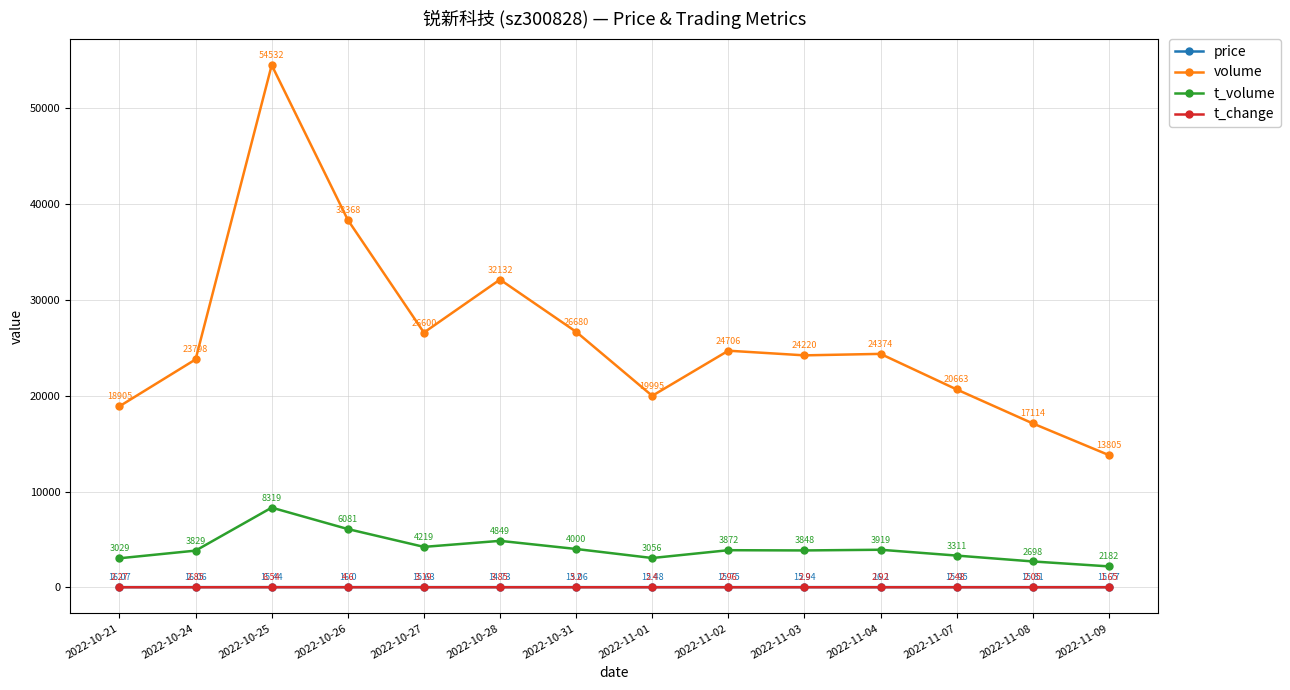

Rank the categories by t_volume value from highest to lowest.

2022-10-25, 2022-10-26, 2022-10-28, 2022-10-27, 2022-10-31, 2022-11-04, 2022-11-02, 2022-11-03, 2022-10-24, 2022-11-07, 2022-11-01, 2022-10-21, 2022-11-08, 2022-11-09